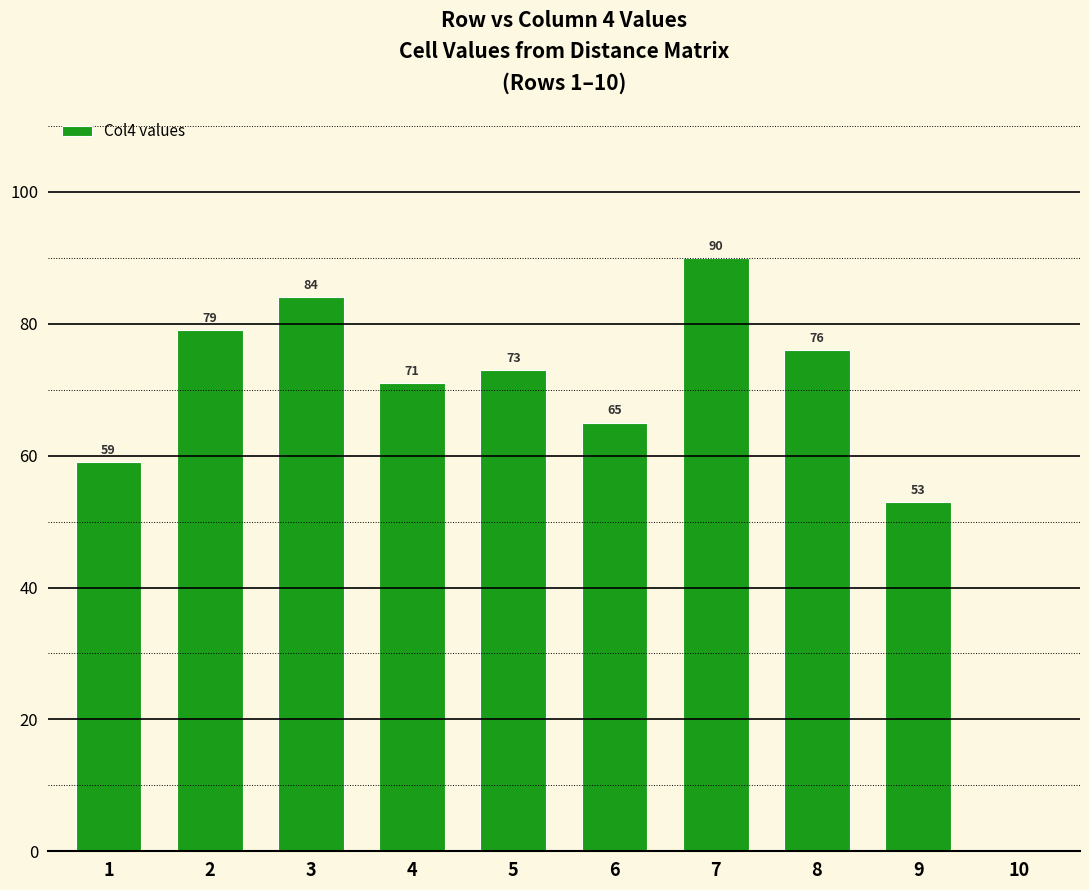

What is the average value?

65